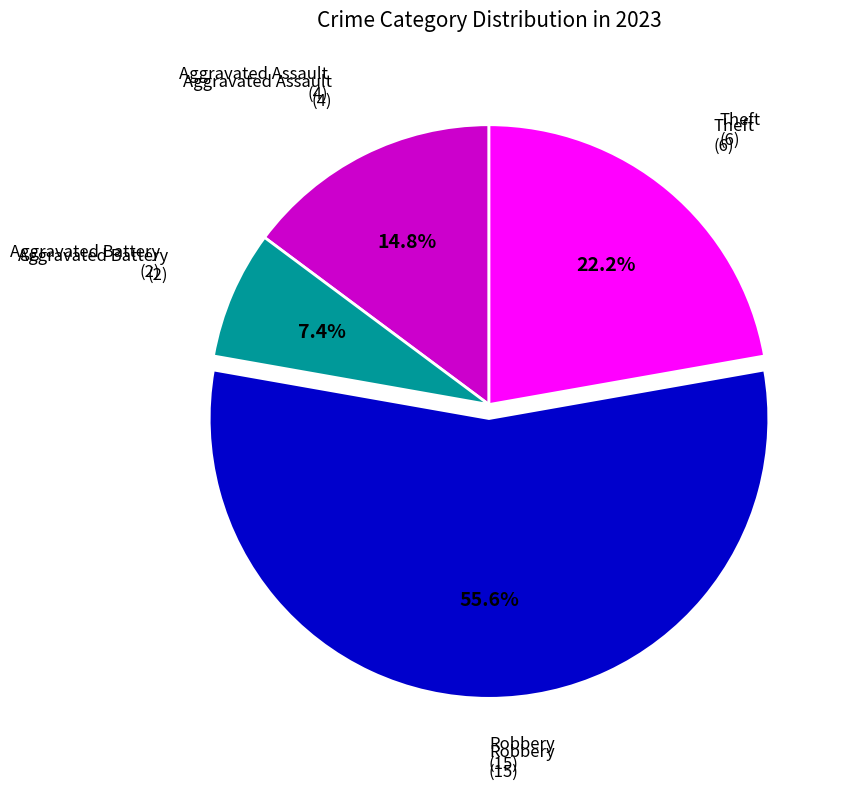

Does any single category account for the majority?

Yes